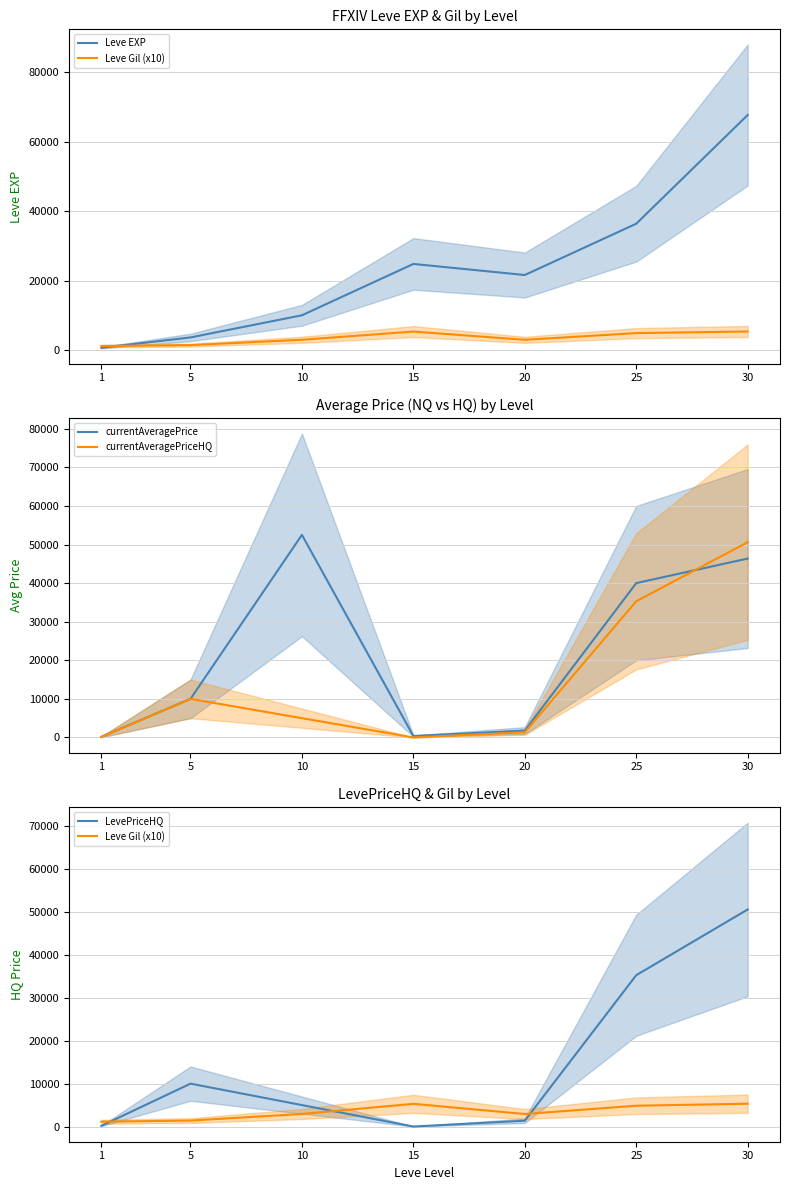

What are all the series names shown in the legend?

Leve EXP, Leve Gil (x10), currentAveragePrice, currentAveragePriceHQ, LevePriceHQ